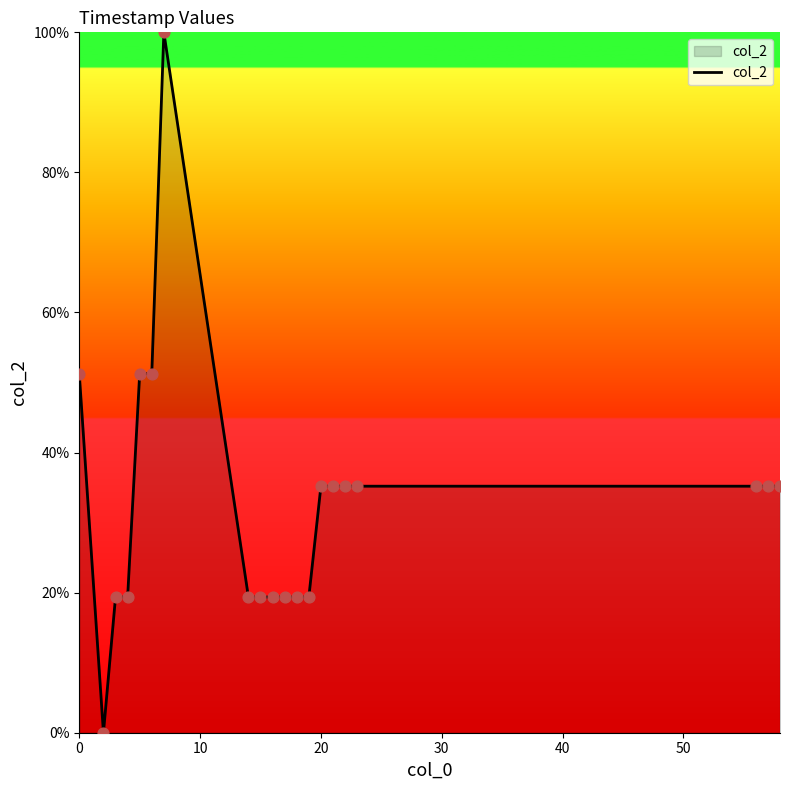

What is the difference between the maximum and minimum values?

100.0